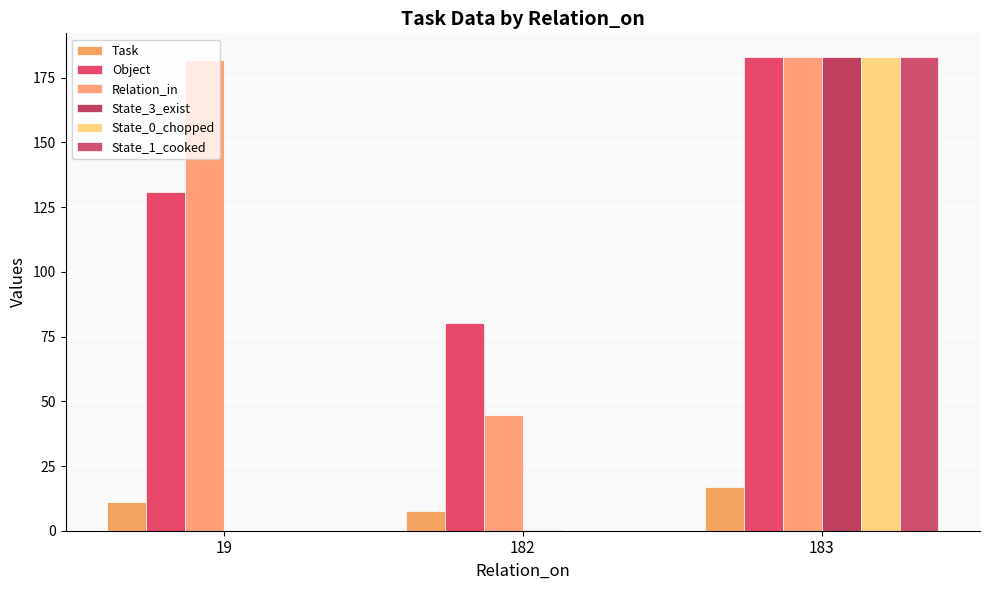

Does the chart contain stacked bars?

No